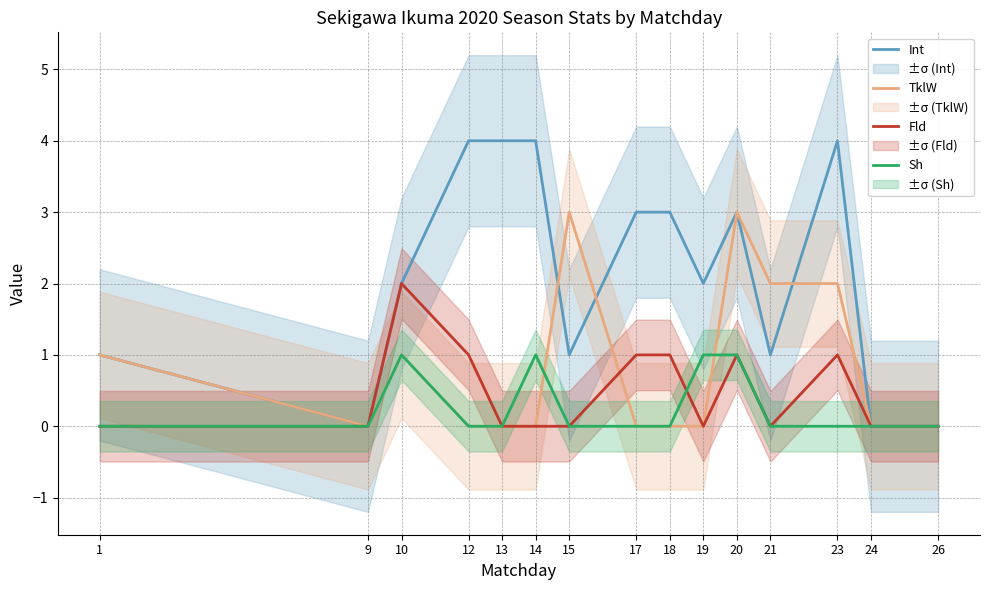

Rank the series by their maximum value, from lowest to highest.

Sh, Fld, TklW, Int